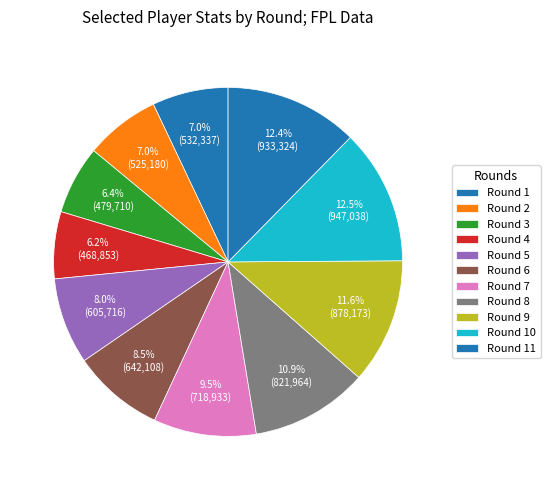

Which has a higher value, Round 5 or Round 4?

Round 5